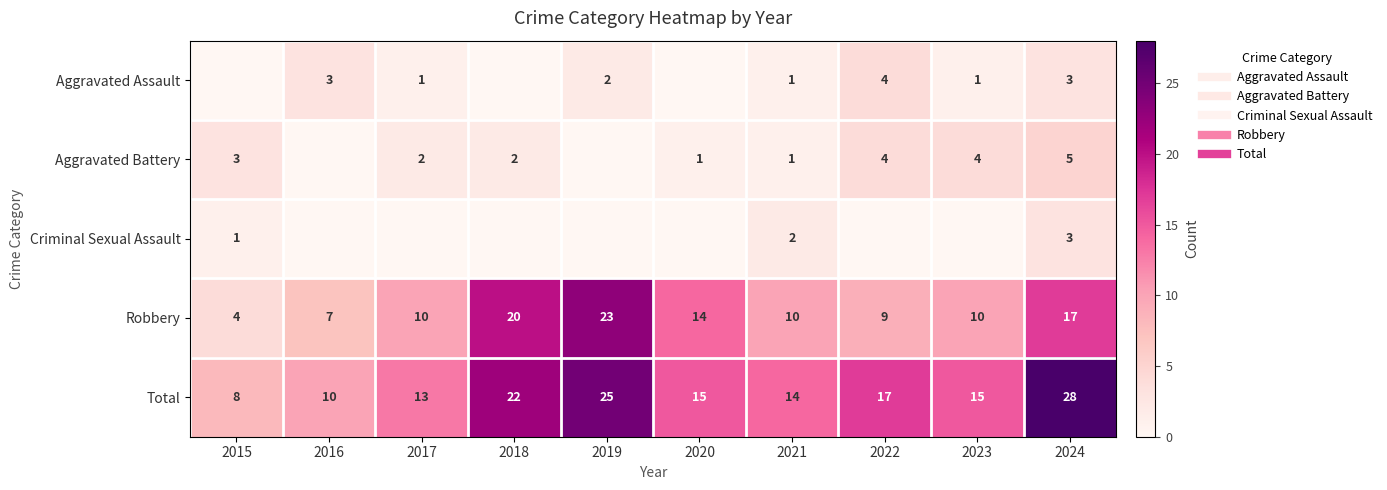

What is the sum of the Total values at 2019 and 2020?

40